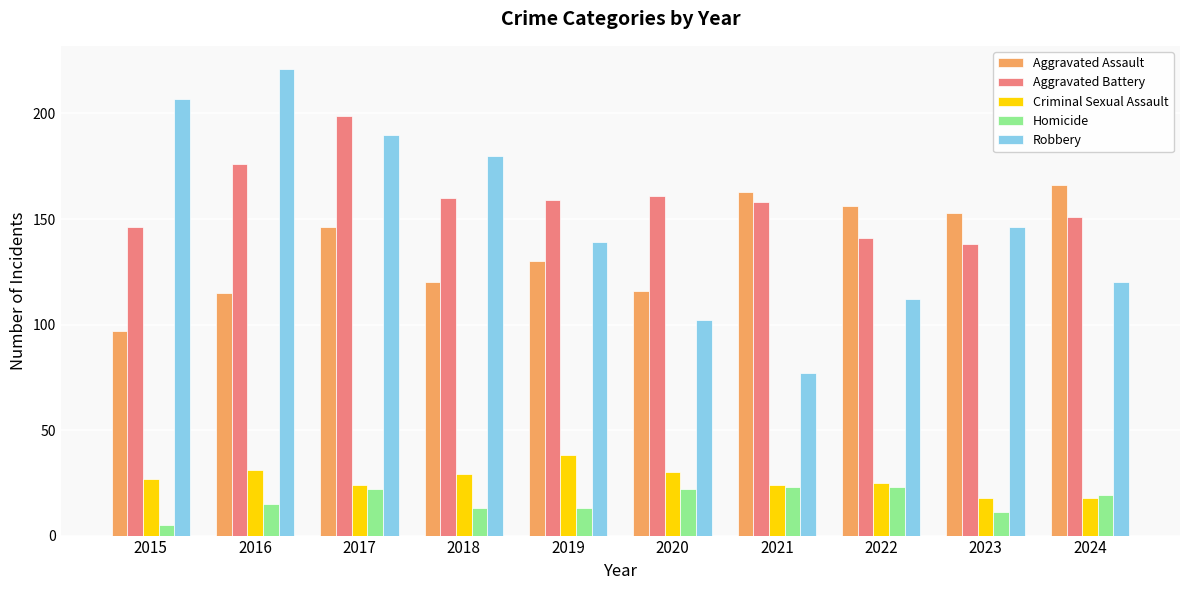

True or false: Aggravated Assault has a value of 130 at 2019.

True